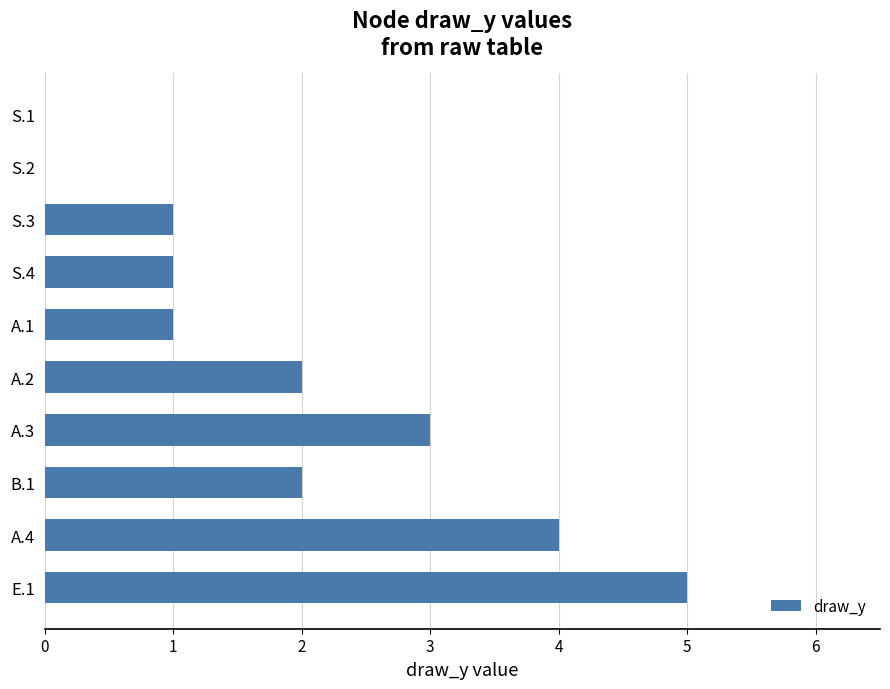

What is the maximum value shown in the chart?

5